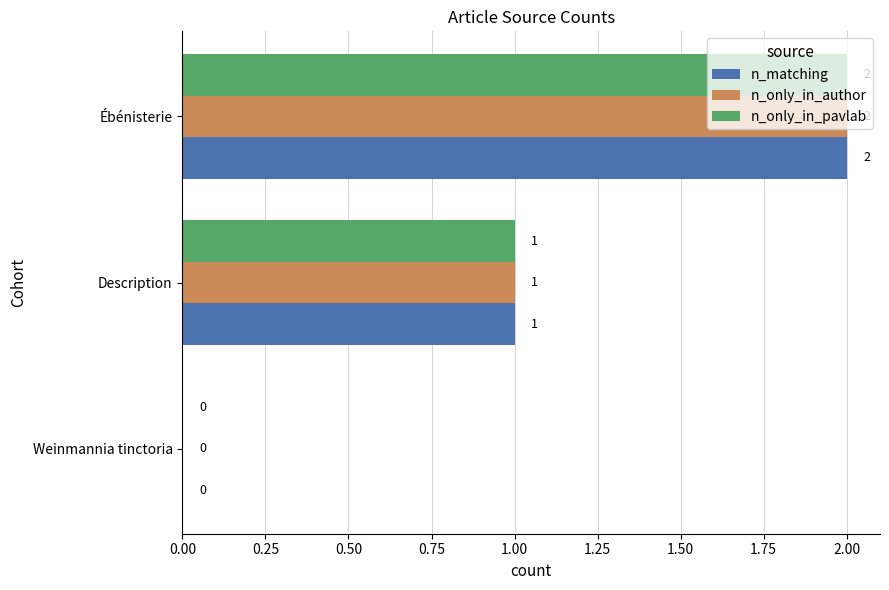

How many positive values does the n_matching series have?

2